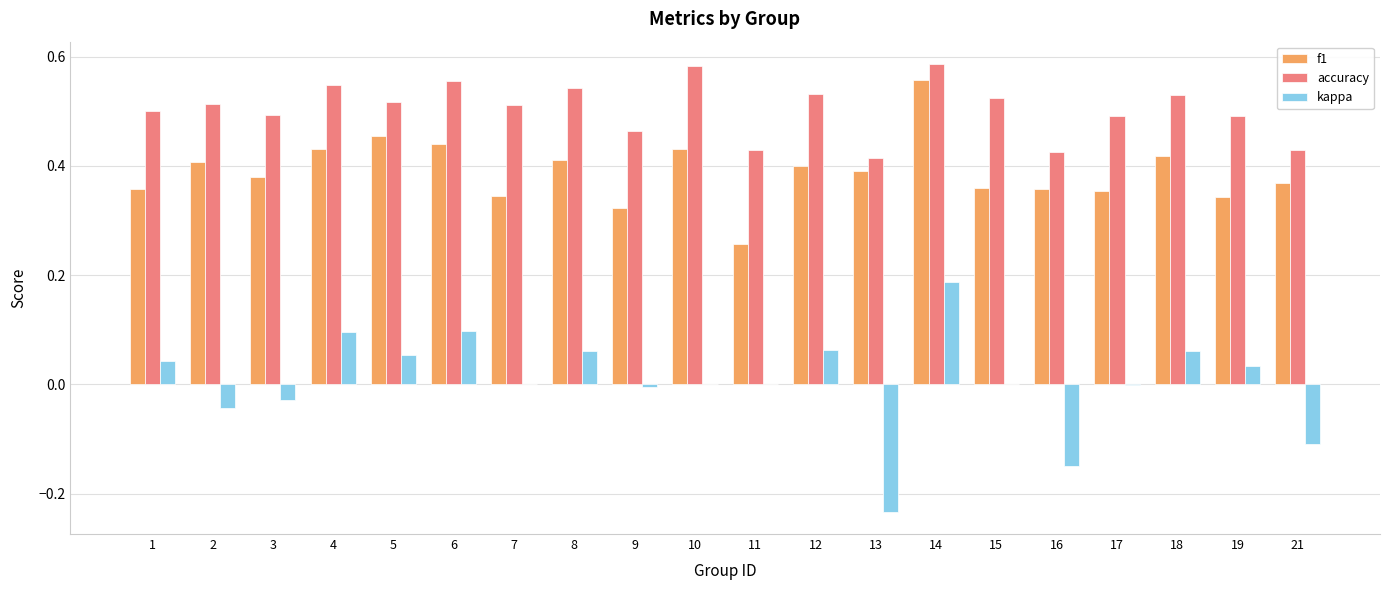

How many distinct data groups are displayed?

3